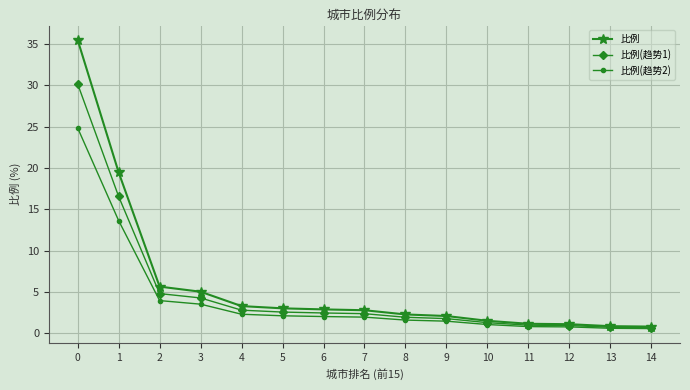

What is the difference between the maximum and minimum values in the 比例(趋势1) series?

29.5